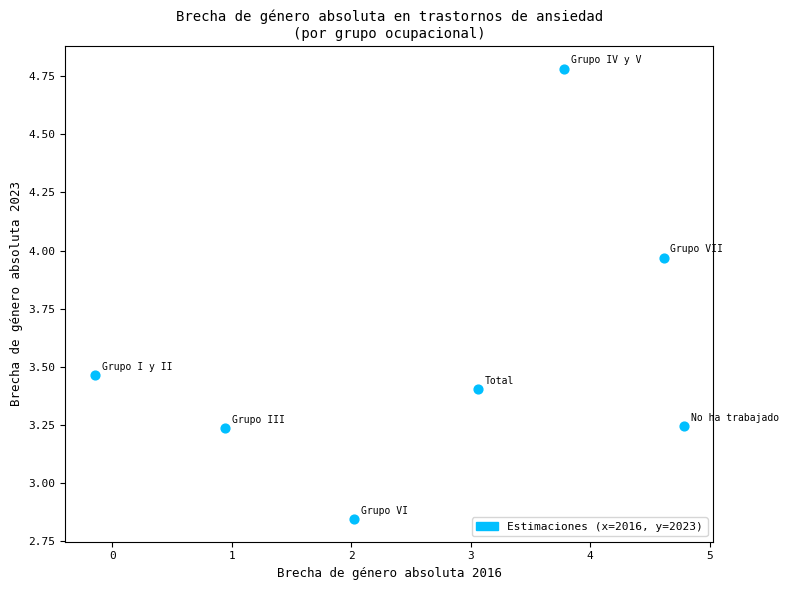

What is the range of X values (max minus min)?

4.9